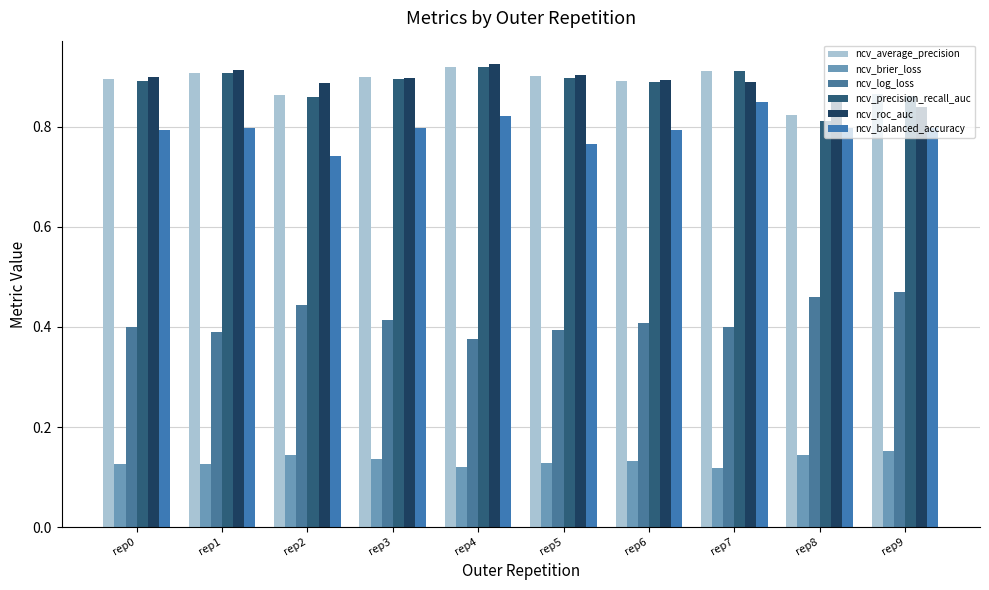

How many categories are shown in the chart?

10